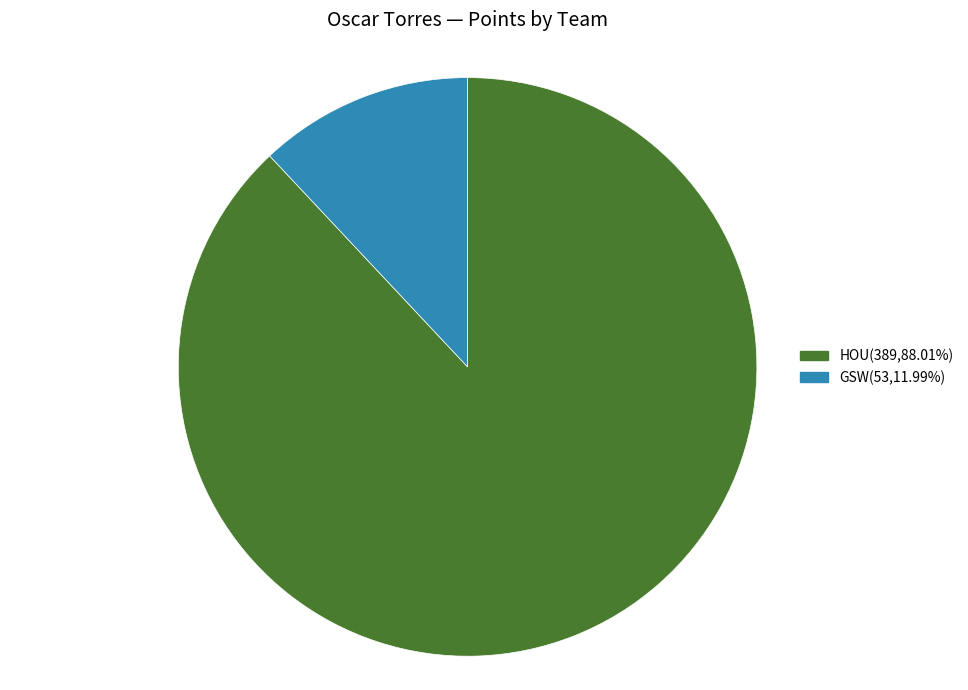

Is the sum of HOU(389,88.01%) and GSW(53,11.99%) greater than half?

Yes